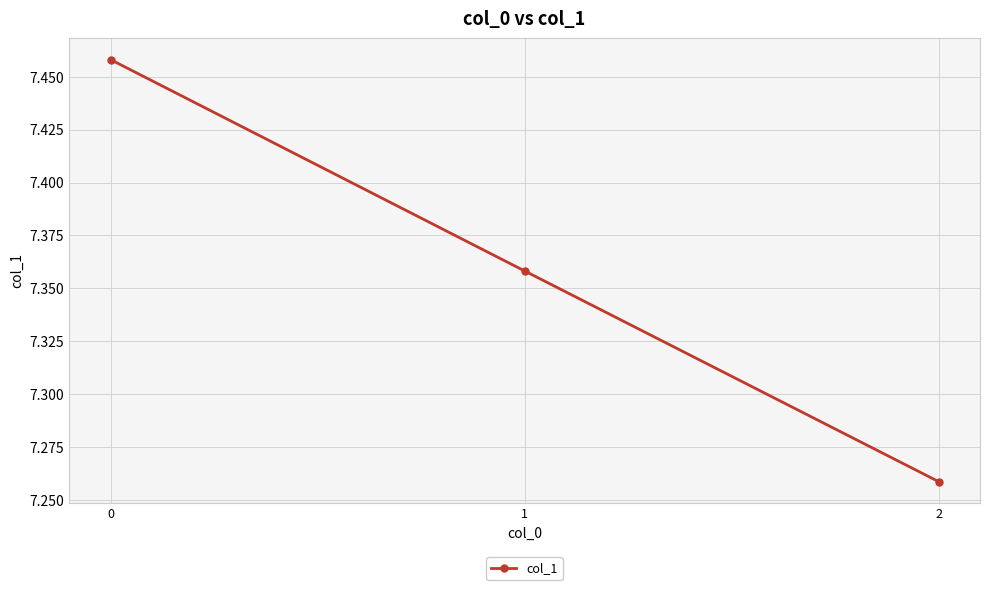

Approximately how many times larger is the value at 1 compared to 0?

1.0